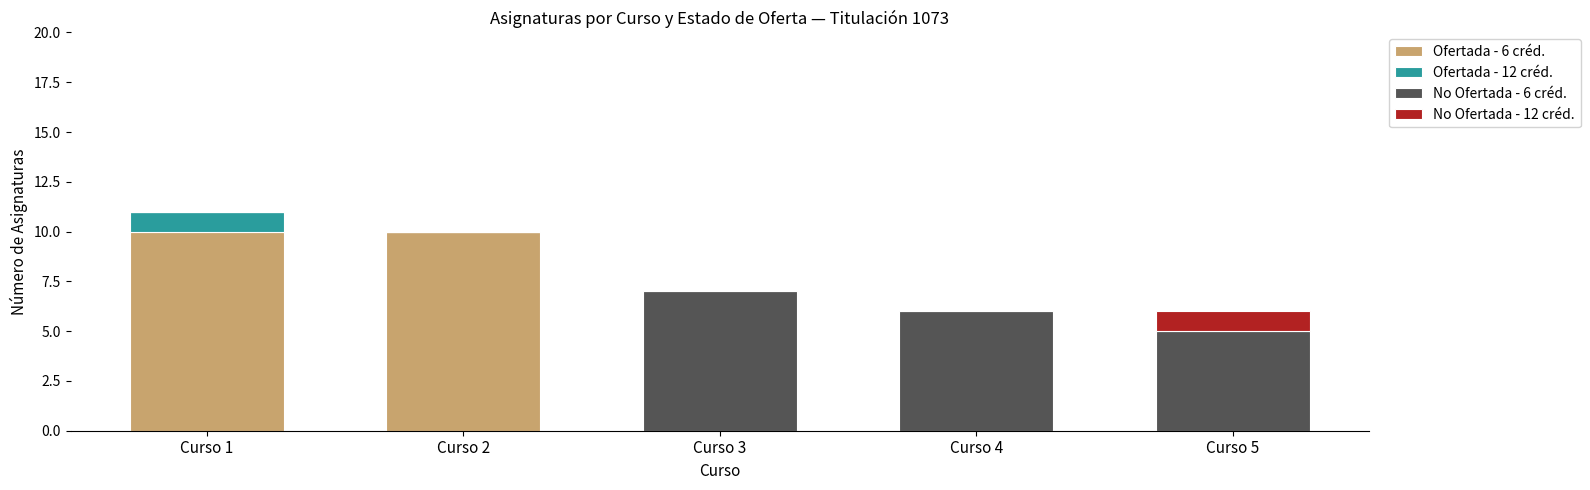

Is it true that Ofertada - 6 créd. equals 0 at Curso 4?

True